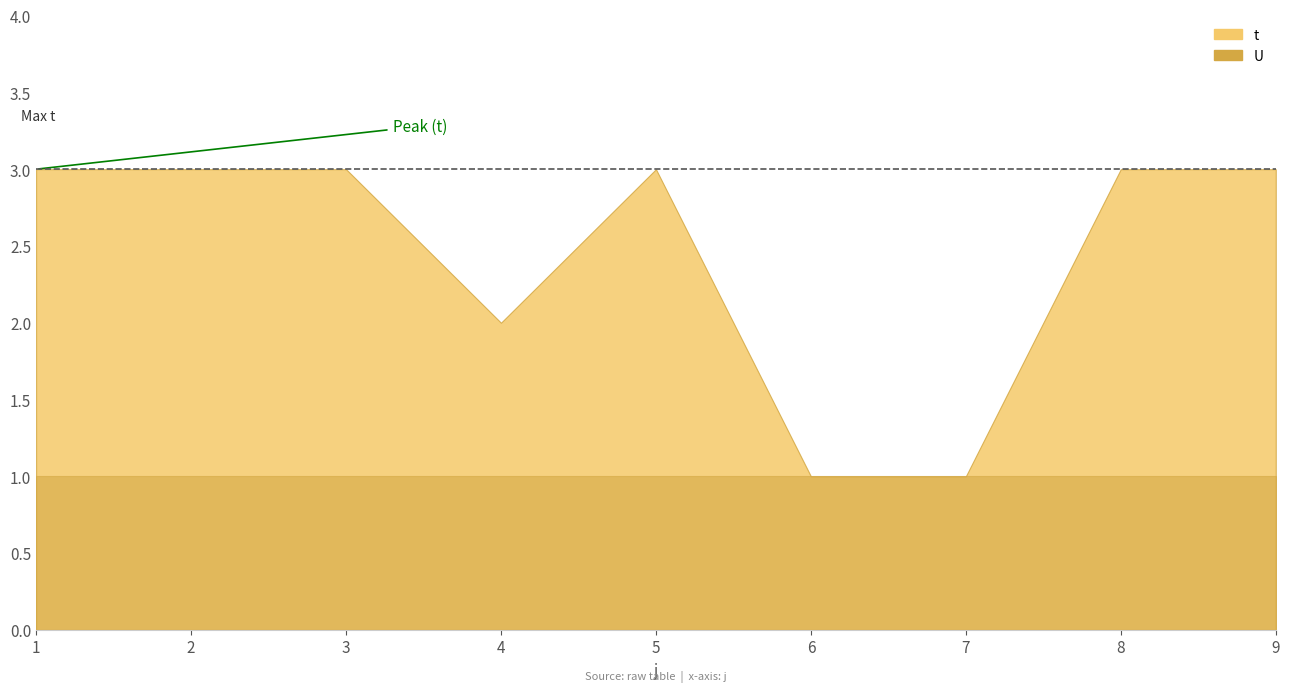

At which category is the sum across all series the highest?

1